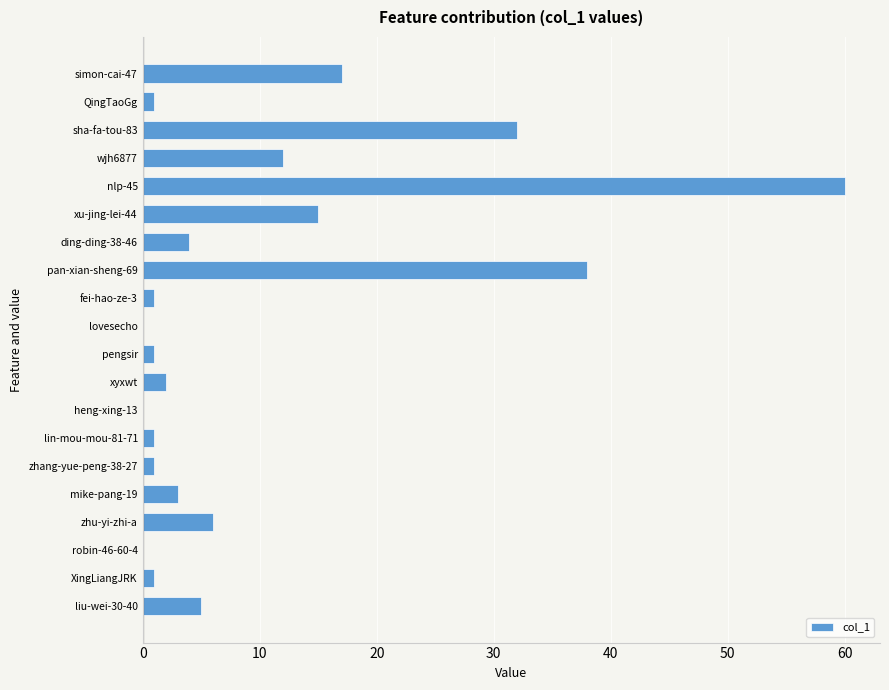

How many series are shown in this chart?

1